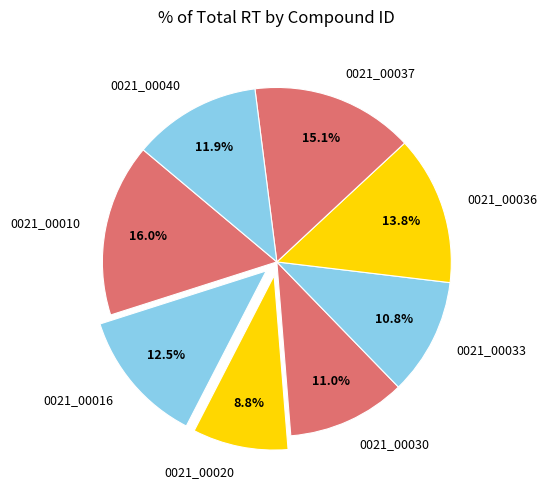

Is 0021_00040 the majority of the pie?

No